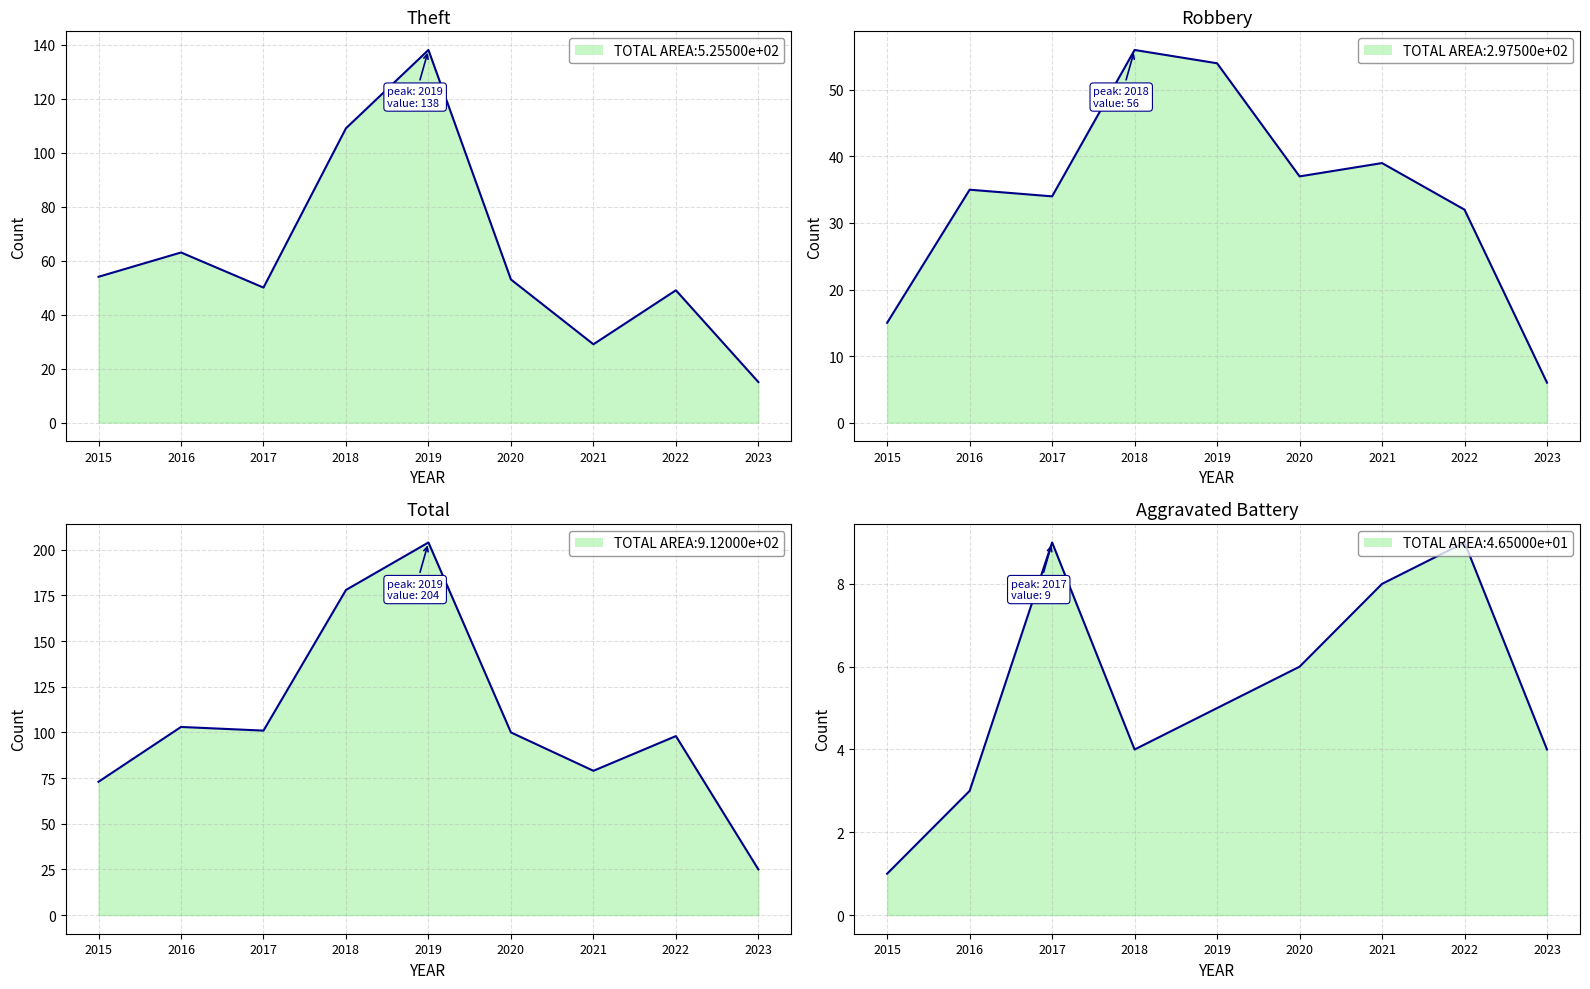

At which label does Aggravated Battery reach its peak?

2017